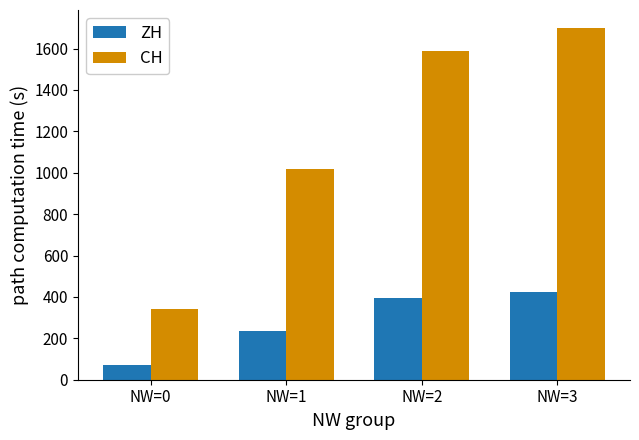

List the labels in order of ZH value, smallest first.

NW=0, NW=1, NW=2, NW=3